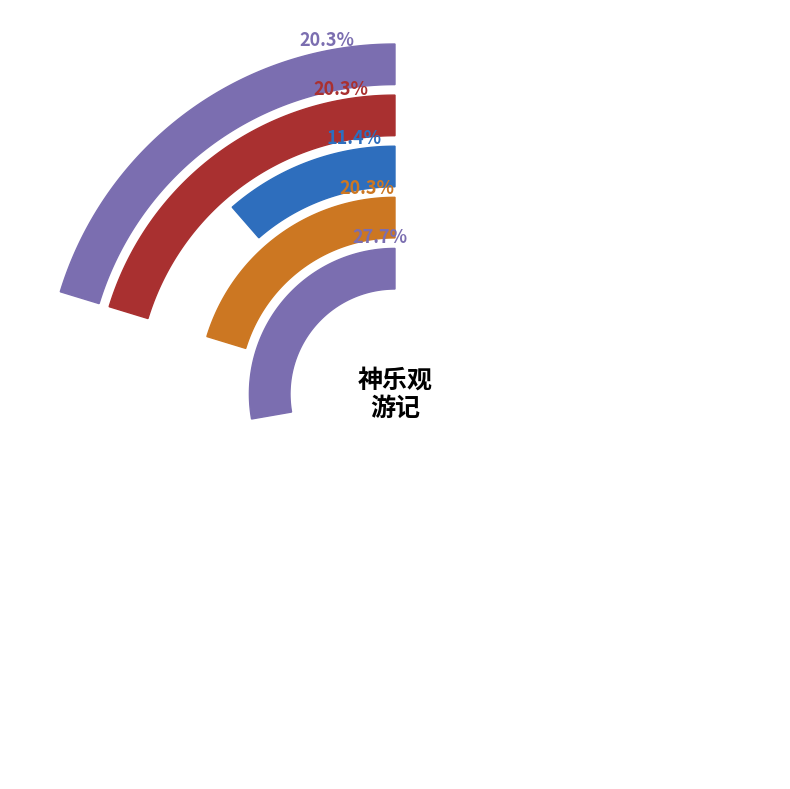

Is the sum of 与亨大懋衡二太史天瑞元益贯之三给事同游神乐观是日廉伯有约不至 and 偕家瑞元由沪赴闽渡海书所见 greater than half?

No